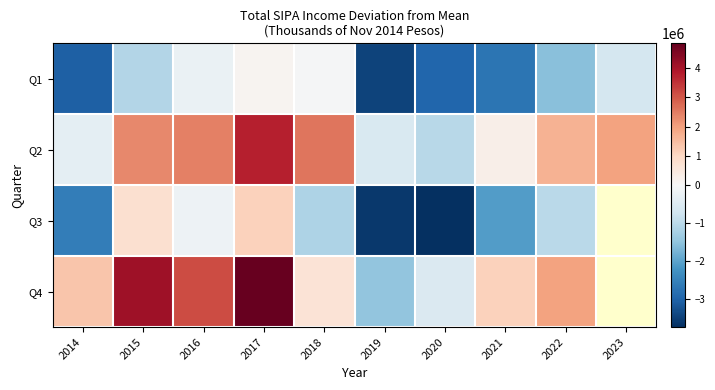

Is it true that Q1 equals 125925.6 at 2017?

True